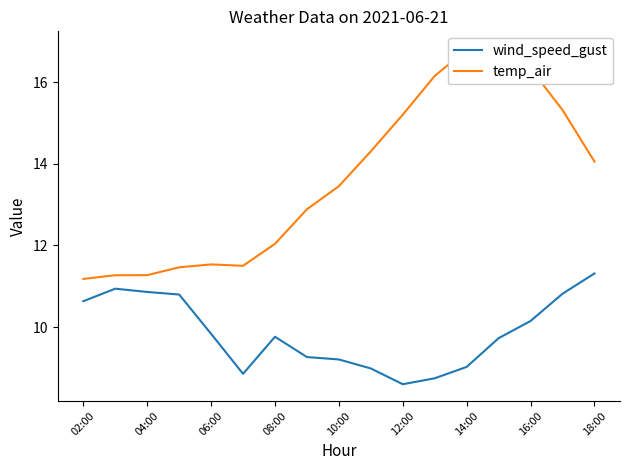

True or false: temp_air has more than 0 points higher than both neighbors.

True